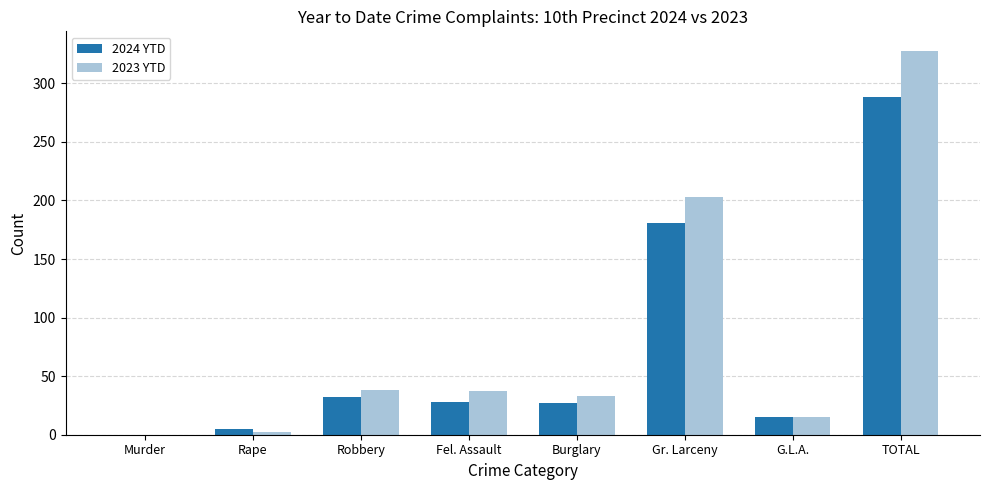

What is the sum of the 2024 YTD values at Fel. Assault and Robbery?

60